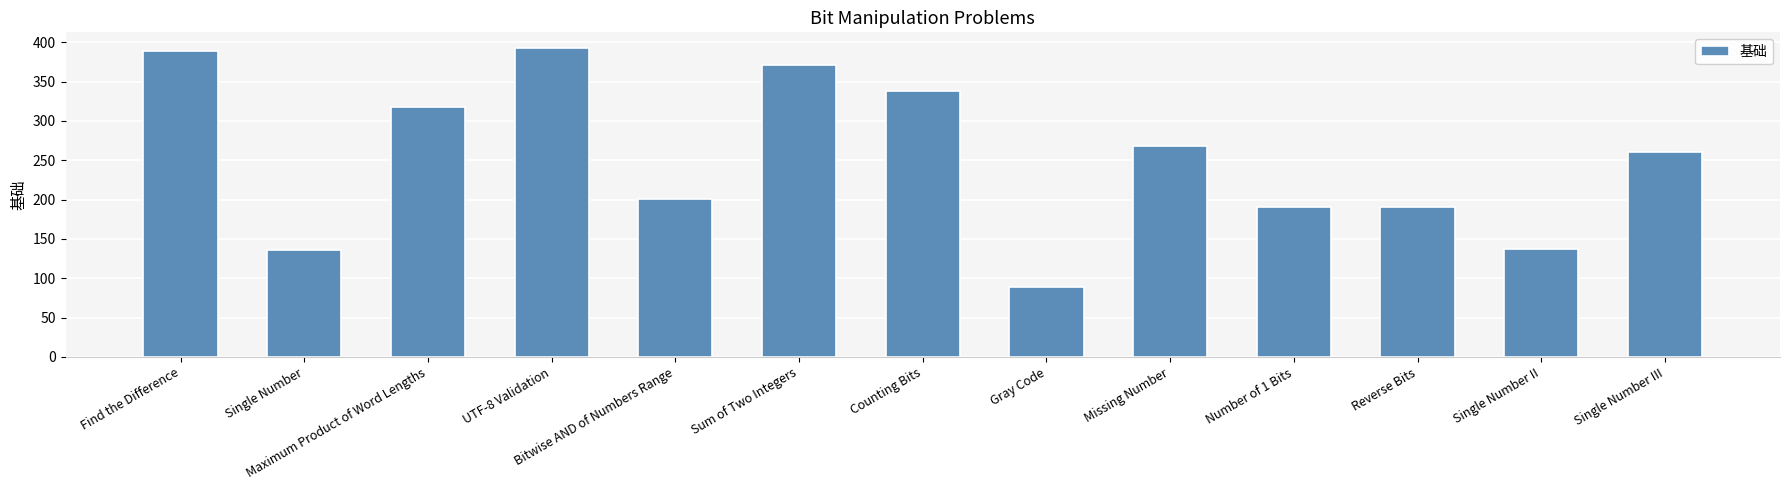

What is the maximum value shown in the chart?

393